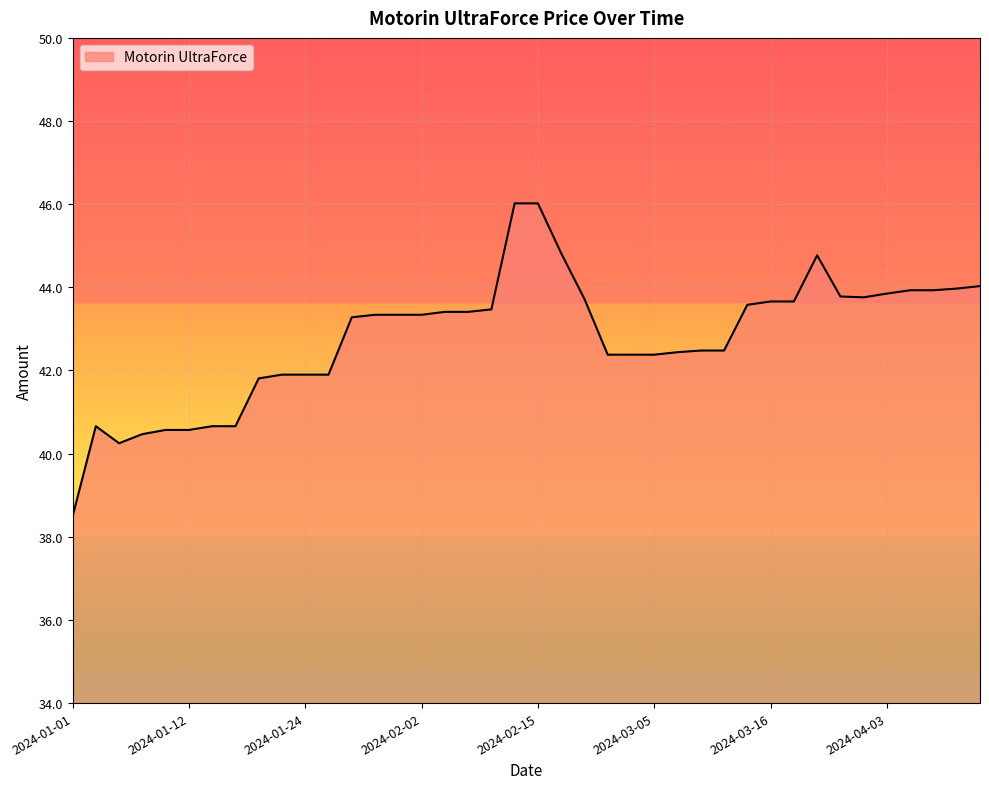

Does the chart display data point markers on the line(s)?

No